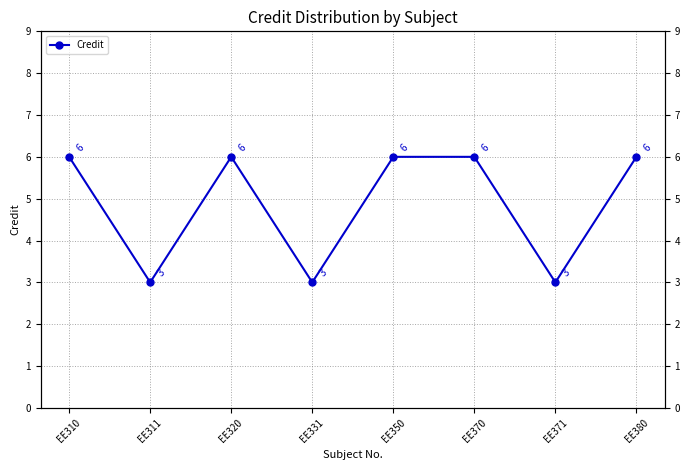

What is the change in value from EE311 to EE320?

+3